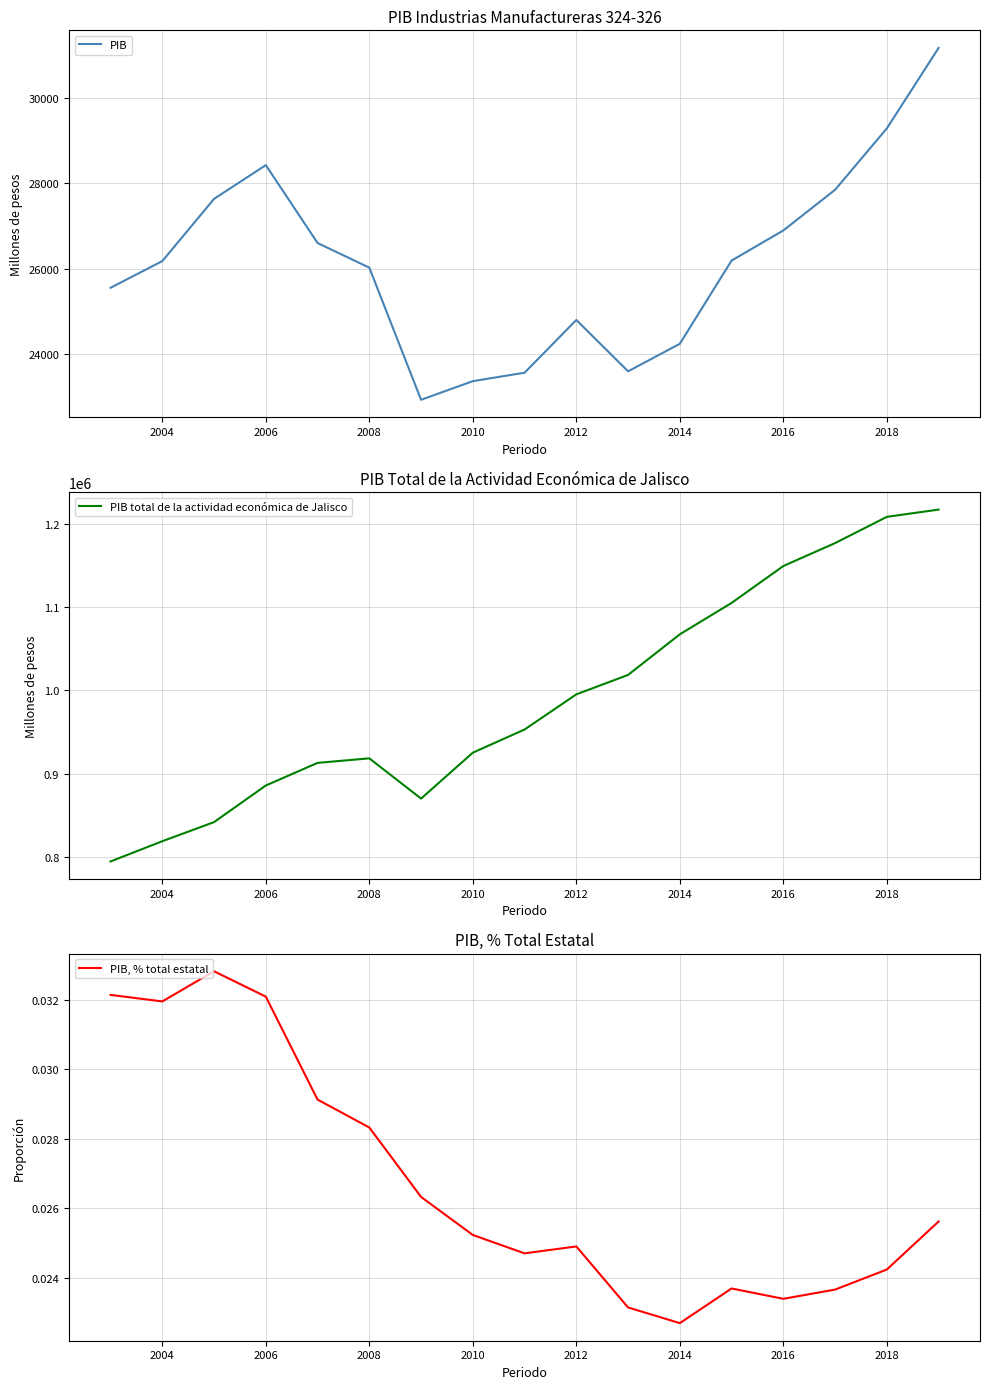

Where is PIB nearest to the value 27048?

2016